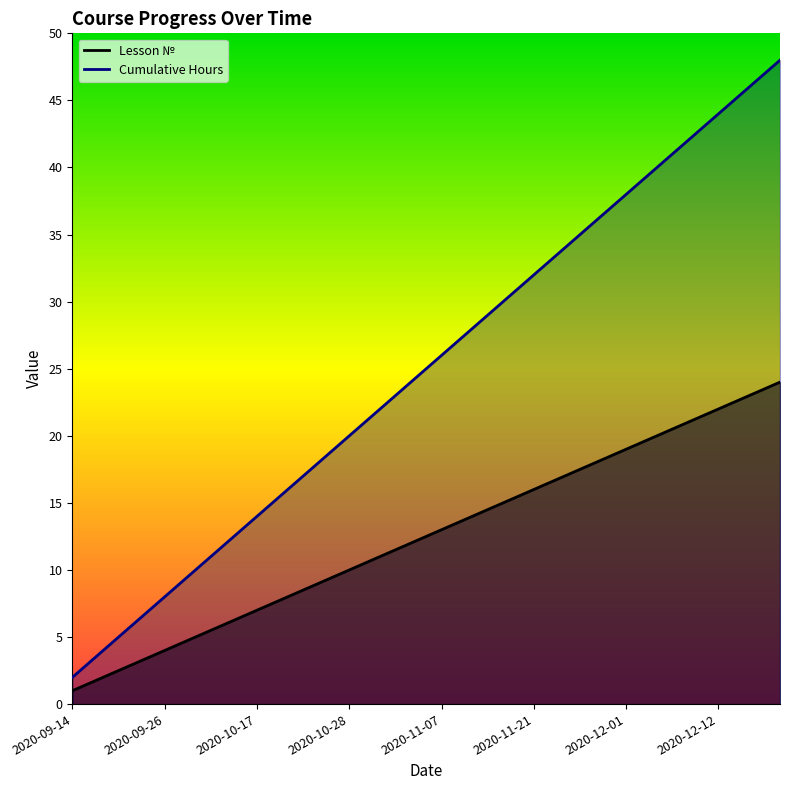

What is the maximum value shown in the chart?

48